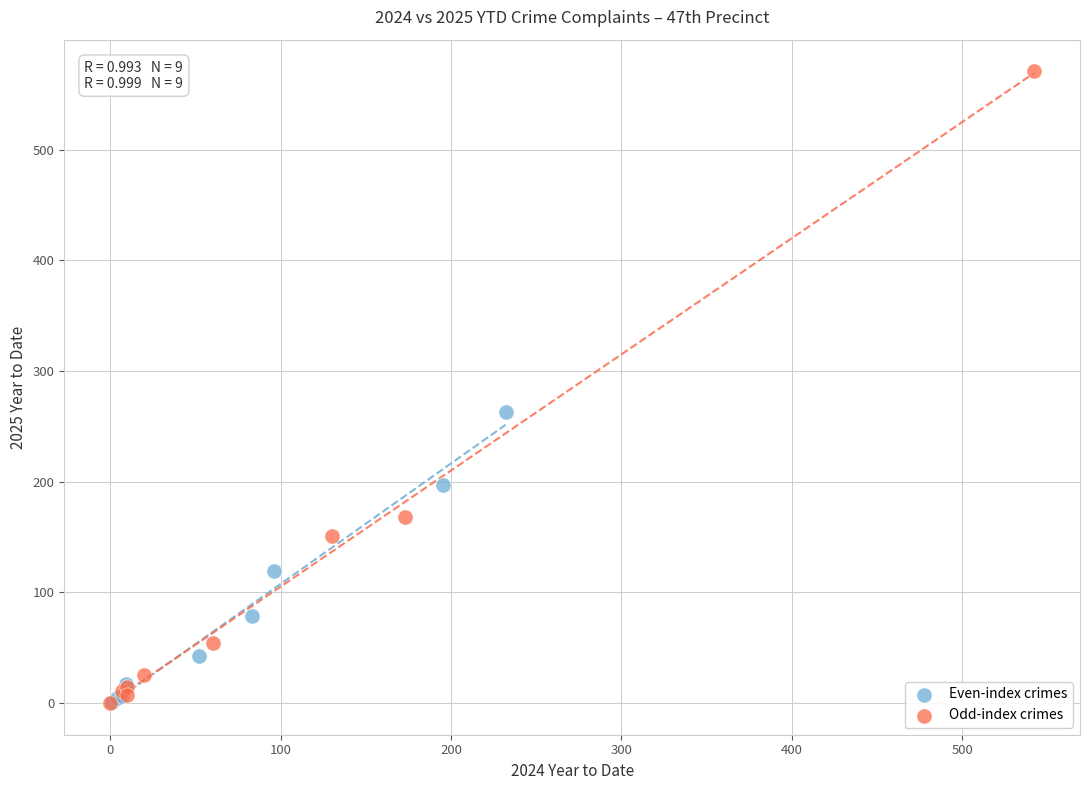

Which series has the largest Y range (max minus min)?

Odd-index crimes